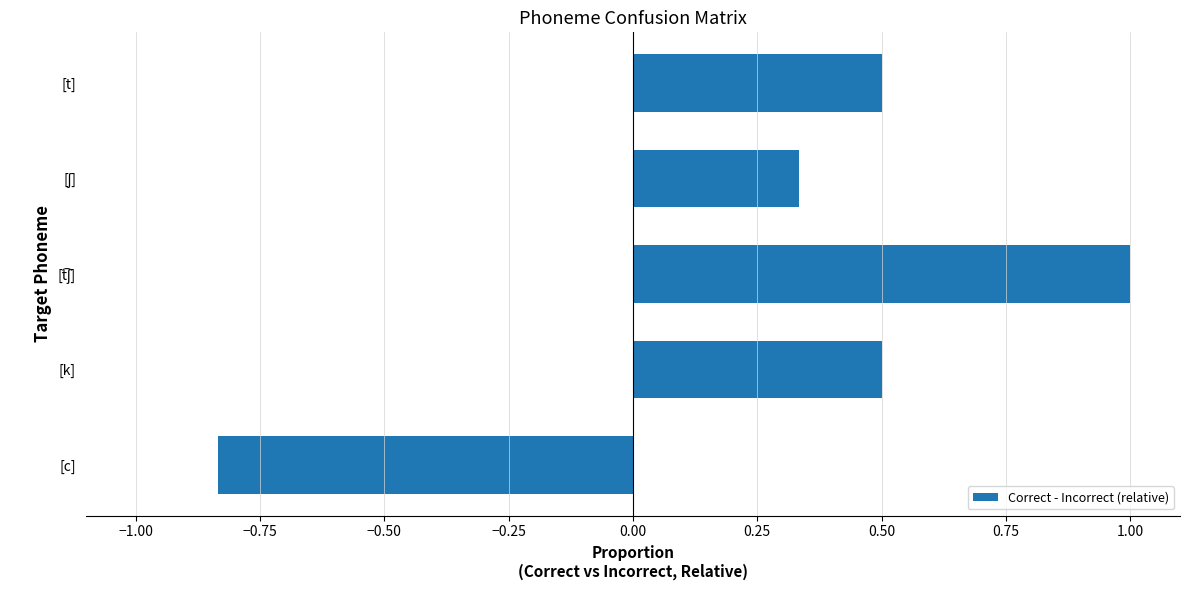

What is the difference between the maximum and minimum values?

1.8